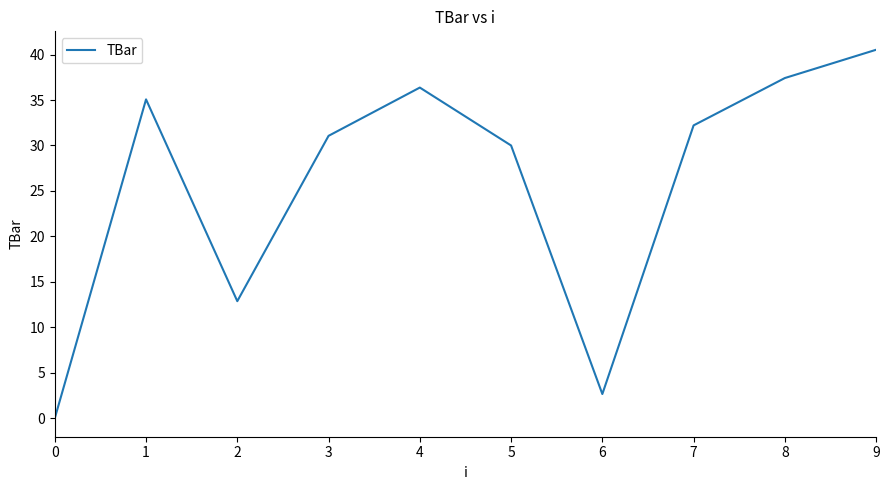

Approximately how many times larger is the value at 2 compared to 1?

0.4